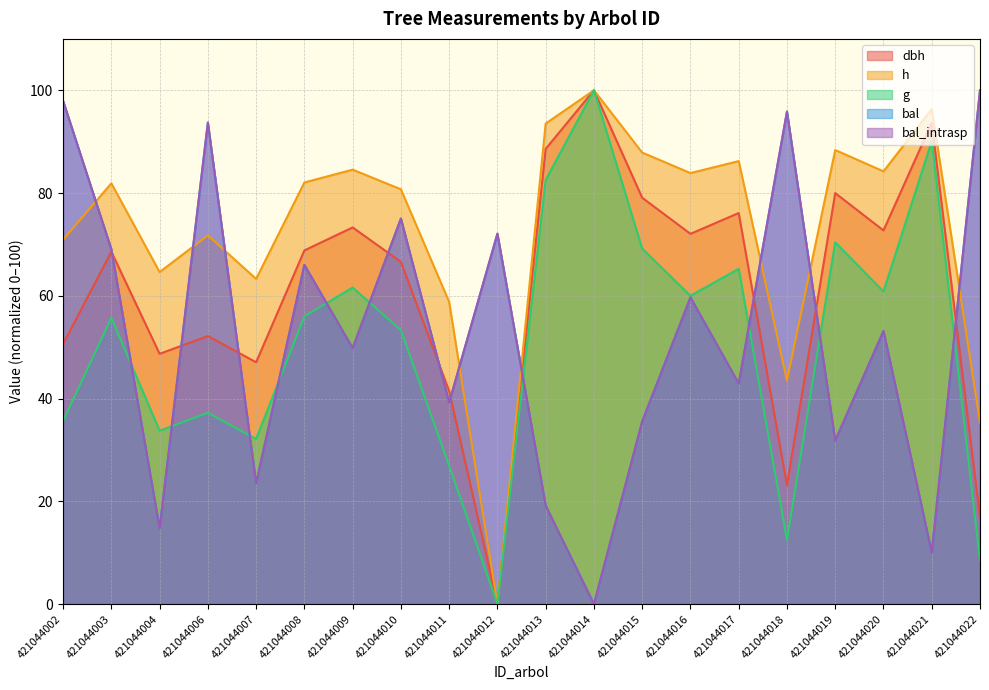

Reading right to left, transcribe all the data shown in this chart.

dbh: 421044022=16.9	421044021=93.7	421044020=72.7	421044019=80.0	421044018=23.1	421044017=76.1	421044016=72.1	421044015=79.1	421044014=100.0	421044013=88.6	421044012=0.0	421044011=41.5	421044010=66.6	421044009=73.3	421044008=68.8	421044007=47.1	421044006=52.2	421044004=48.7	421044003=68.6	421044002=50.6
h: 421044022=35.4	421044021=96.3	421044020=84.2	421044019=88.4	421044018=43.5	421044017=86.2	421044016=83.9	421044015=87.9	421044014=100.0	421044013=93.5	421044012=0.0	421044011=58.8	421044010=80.7	421044009=84.6	421044008=82.1	421044007=63.3	421044006=71.8	421044004=64.6	421044003=81.9	421044002=70.9
g: 421044022=8.5	421044021=90.1	421044020=60.8	421044019=70.4	421044018=12.5	421044017=65.3	421044016=60.0	421044015=69.2	421044014=100.0	421044013=82.6	421044012=0.0	421044011=26.9	421044010=53.3	421044009=61.6	421044008=56.0	421044007=32.2	421044006=37.2	421044004=33.8	421044003=55.7	421044002=35.7
bal: 421044022=100.0	421044021=10.0	421044020=53.2	421044019=31.8	421044018=95.9	421044017=42.9	421044016=59.7	421044015=35.6	421044014=0.0	421044013=19.2	421044012=72.1	421044011=39.2	421044010=75.0	421044009=49.8	421044008=66.0	421044007=23.5	421044006=93.7	421044004=14.7	421044003=69.1	421044002=97.9
bal_intrasp: 421044022=100.0	421044021=10.0	421044020=53.2	421044019=31.8	421044018=95.9	421044017=42.9	421044016=59.7	421044015=35.6	421044014=0.0	421044013=19.2	421044012=72.1	421044011=39.2	421044010=75.0	421044009=49.8	421044008=66.0	421044007=23.5	421044006=93.7	421044004=14.7	421044003=69.1	421044002=97.9